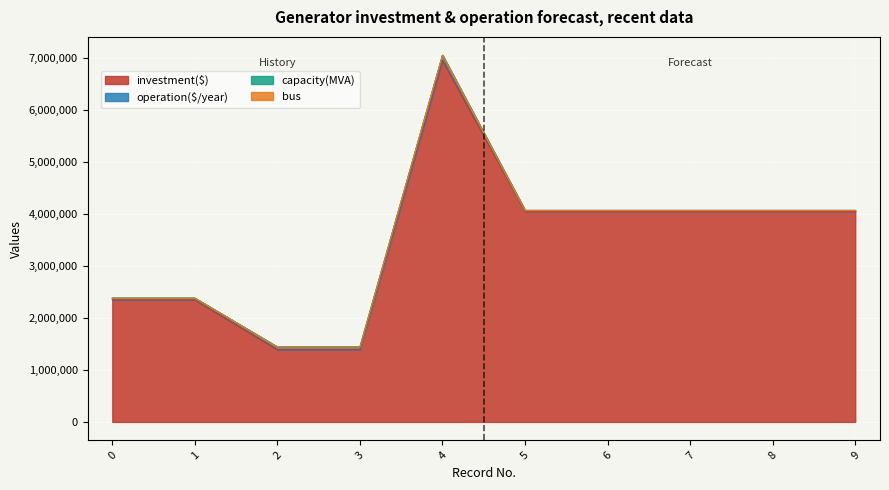

The investment($) series shows 1894463 at 8. True or false?

False